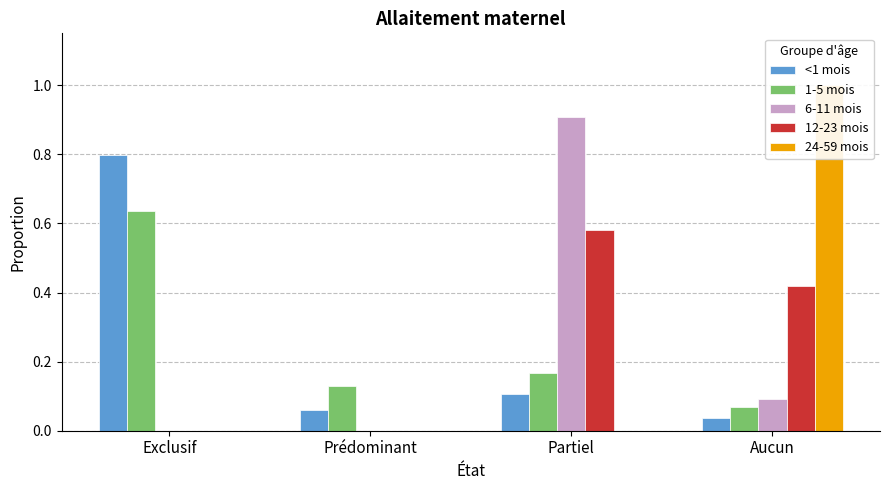

Which series has the largest total across all categories?

<1 mois